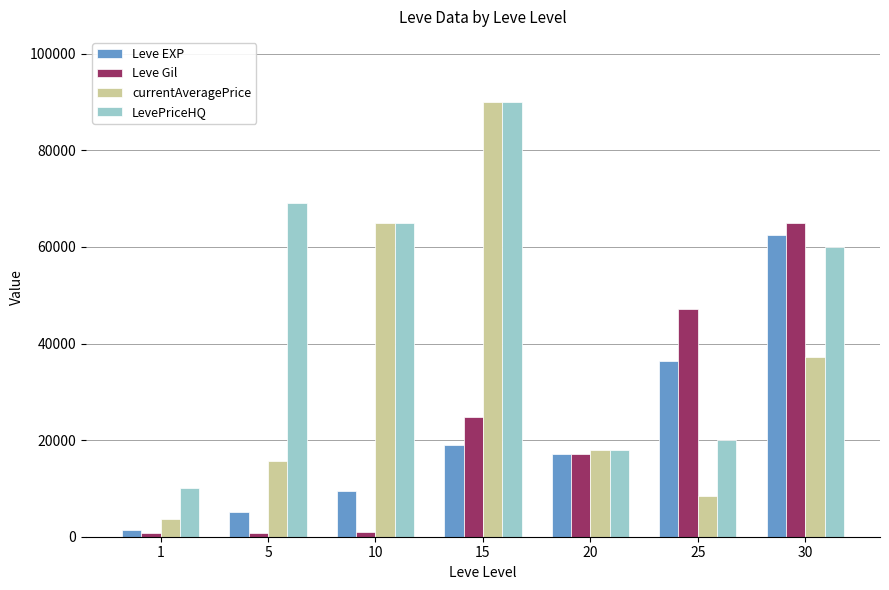

Rank the categories by currentAveragePrice value from lowest to highest.

1, 25, 5, 20, 30, 10, 15